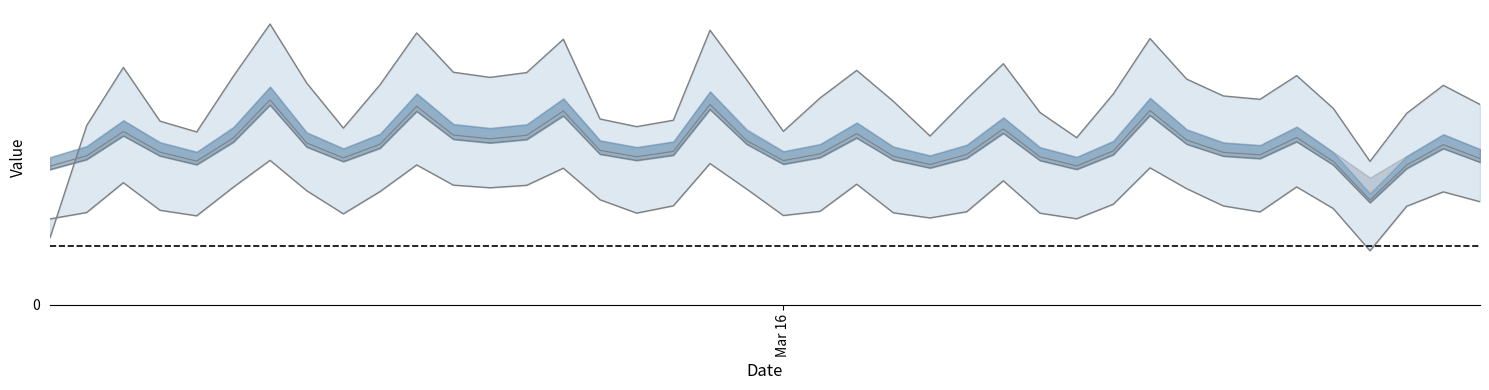

What is the label of the 31st point from the left?

30